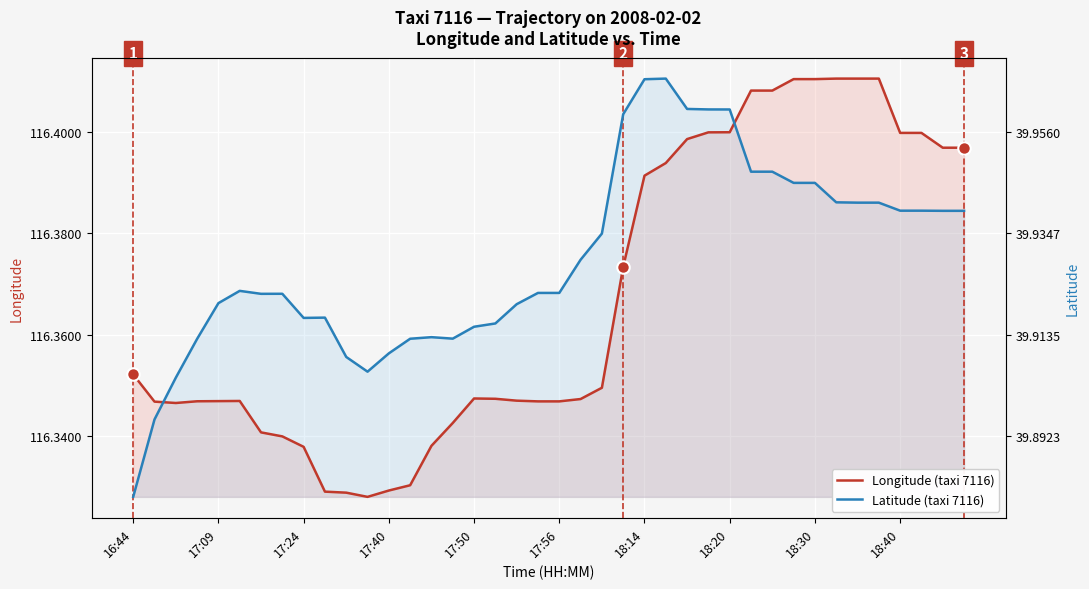

Rank the series at 23 from lowest to highest value.

Longitude (taxi 7116), Latitude (taxi 7116)